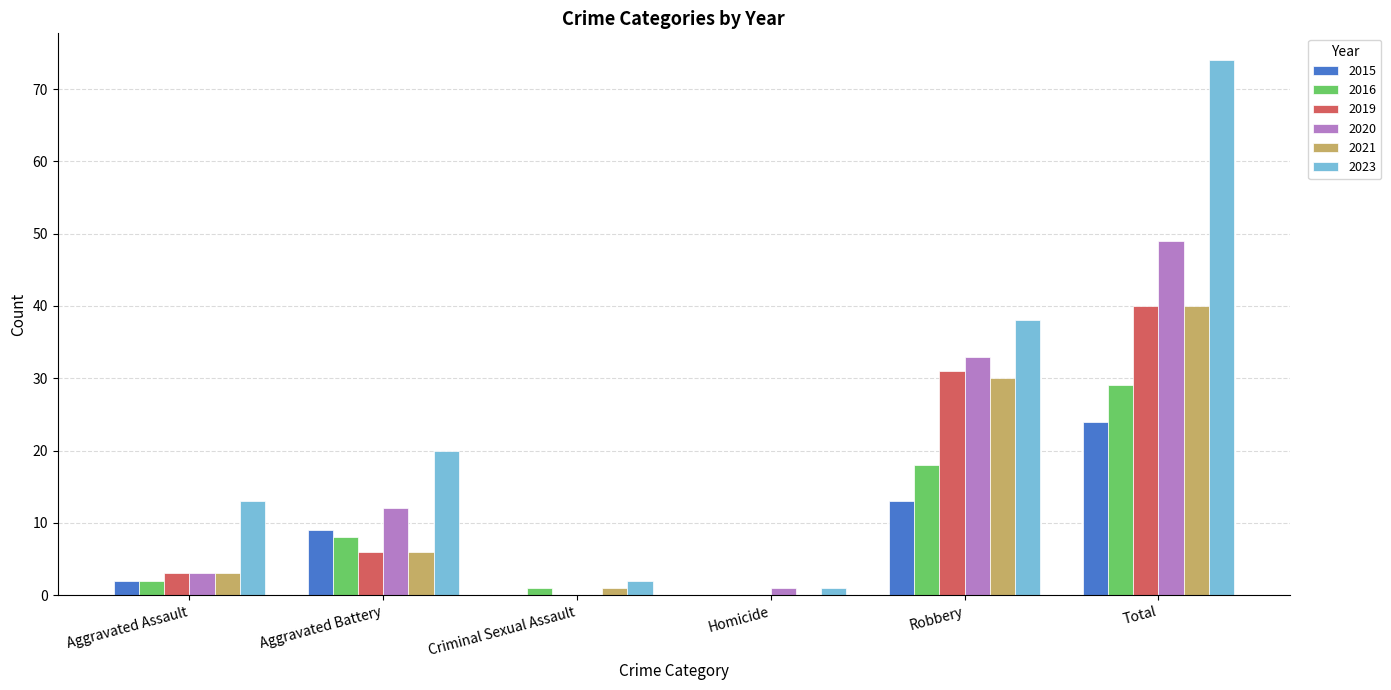

Which category has the highest value across all series?

Total